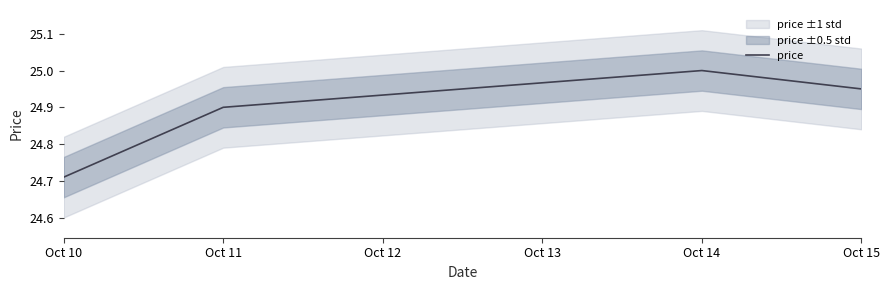

Does the chart display data point markers on the line(s)?

No